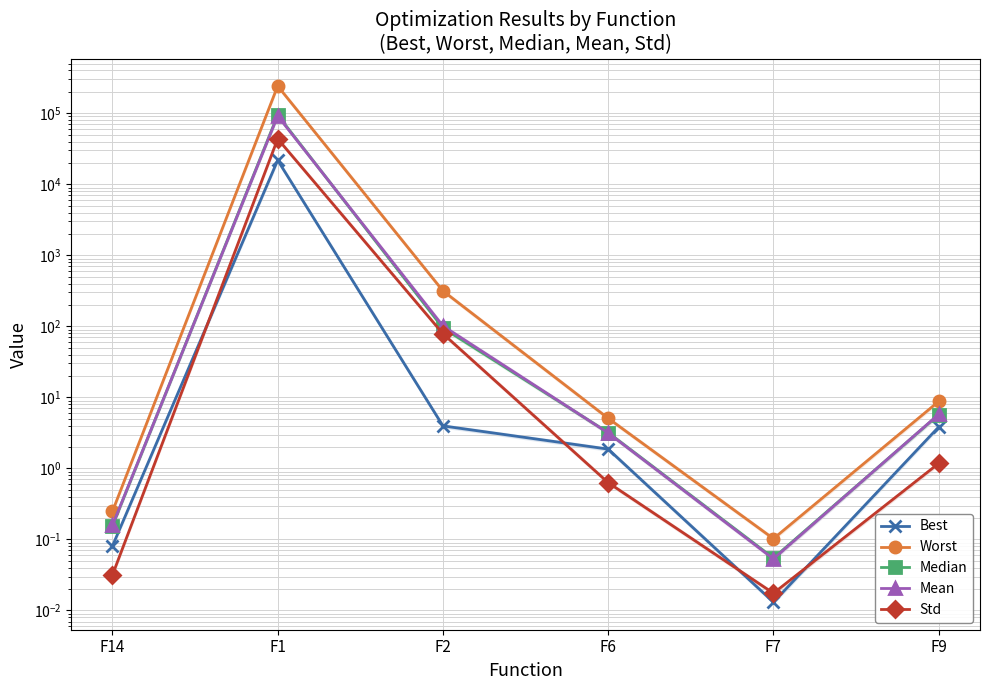

What is the difference between the Best values at F1 and F14?

21801.5